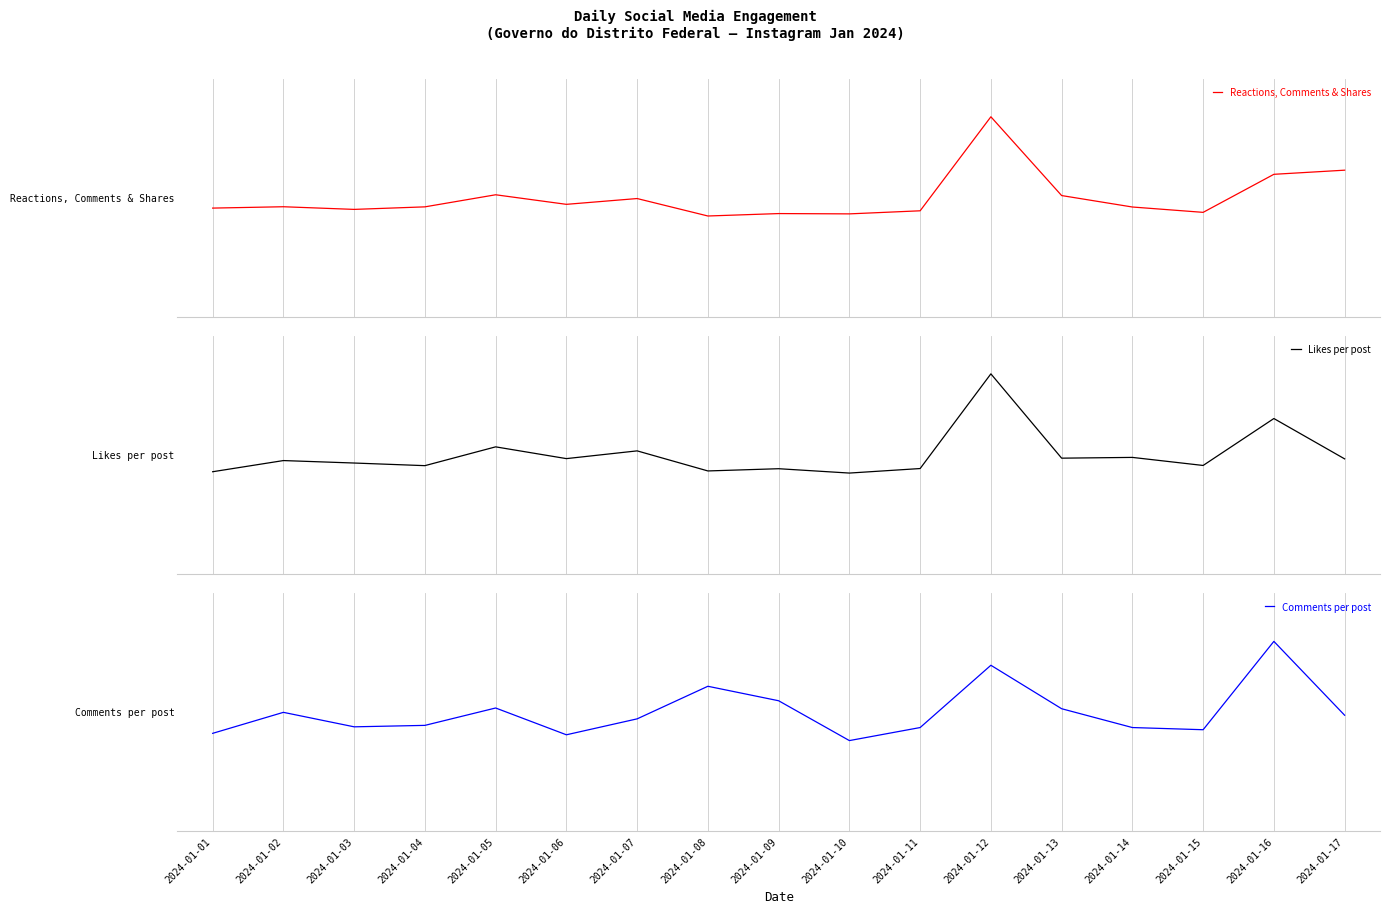

In Reactions, Comments & Shares, how many points are higher than both neighbors (excluding endpoints)?

5